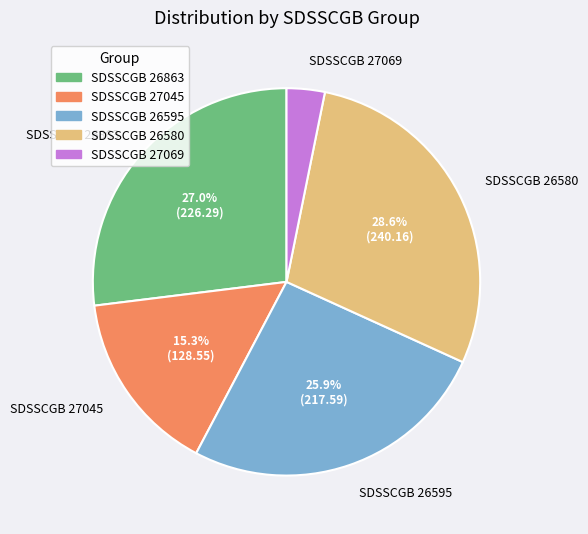

What percentage is the SDSSCGB 26863 slice, to the nearest percent?

27%